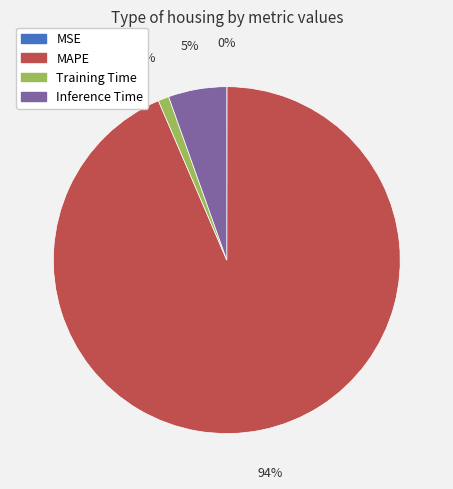

Is there a majority slice in this chart?

Yes